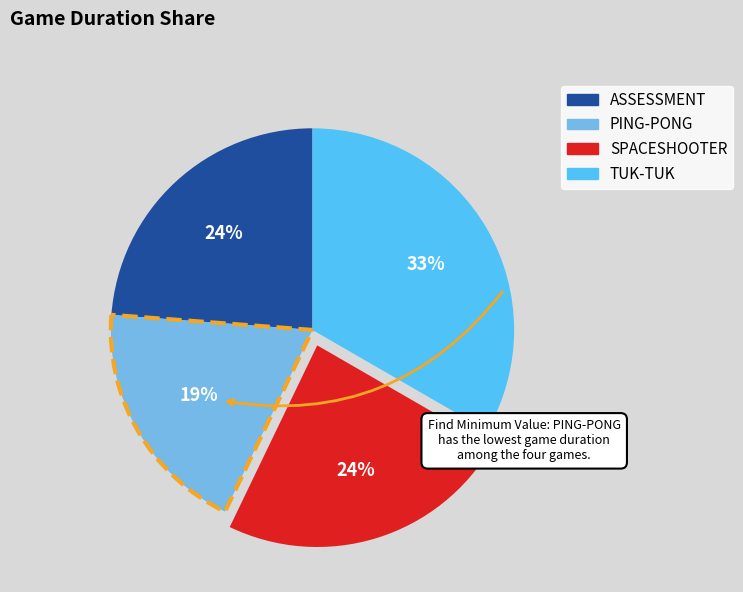

True or false: TUK-TUK accounts for 48% of the total.

False